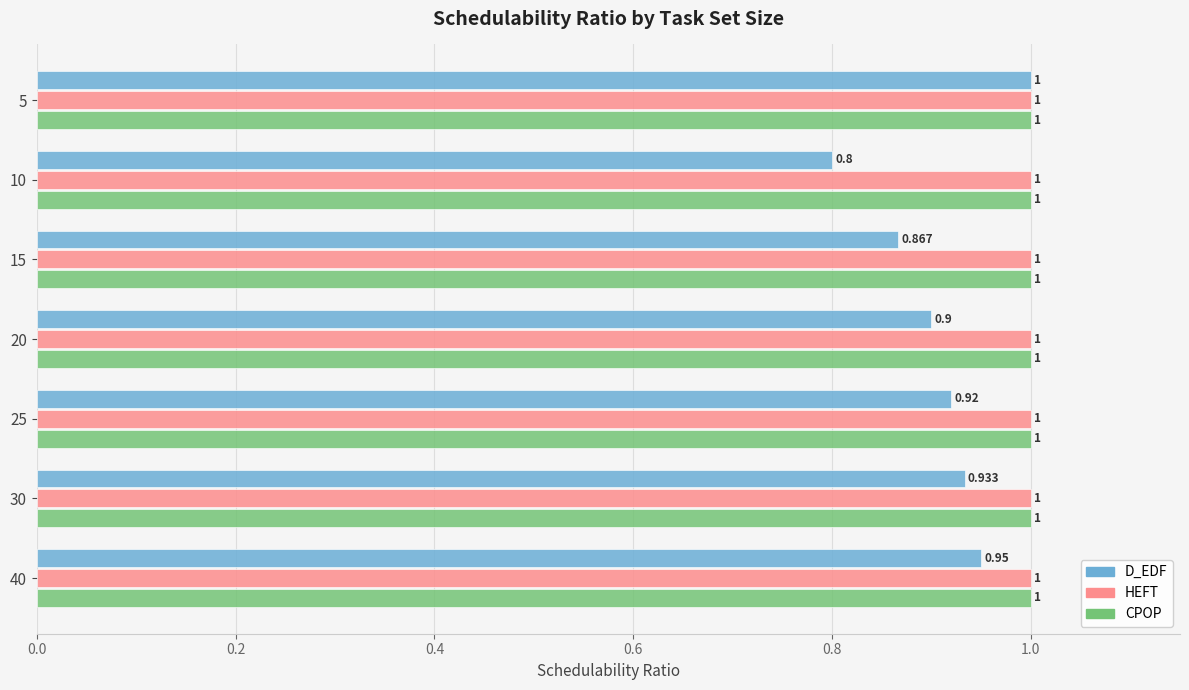

Which series has the largest range (max minus min)?

D_EDF